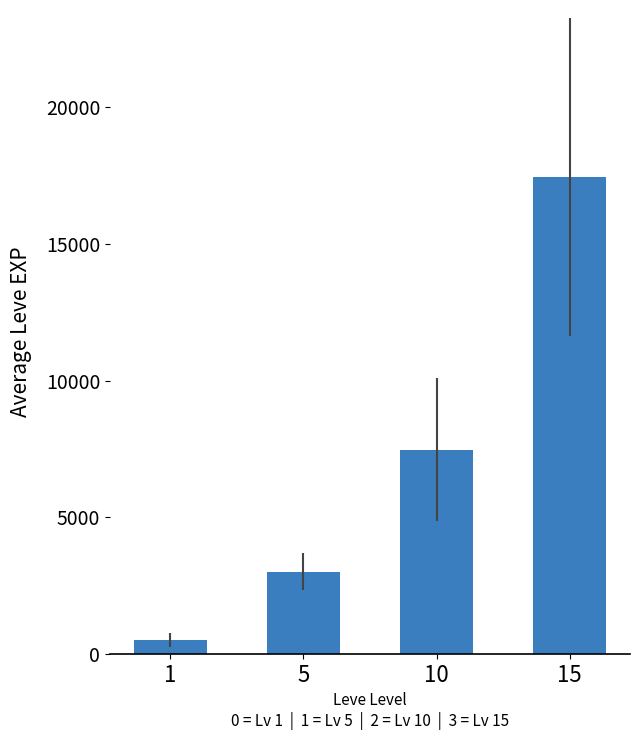

What is the difference between the maximum and minimum values?

16934.8